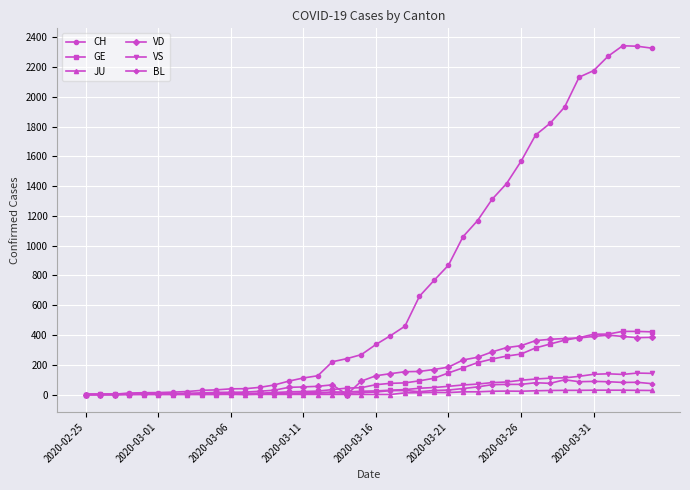

At how many categories does at least one series exceed 1650?

9